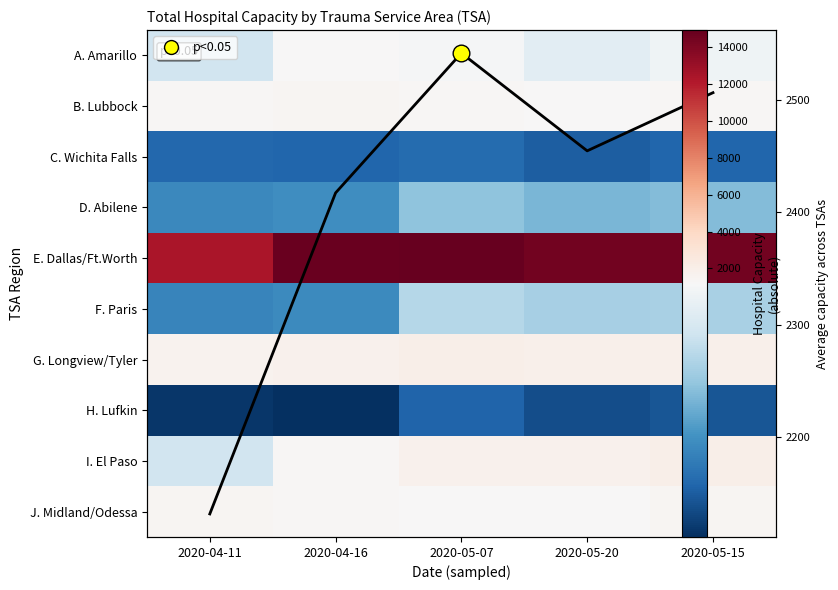

What is the smallest value displayed?

427.0